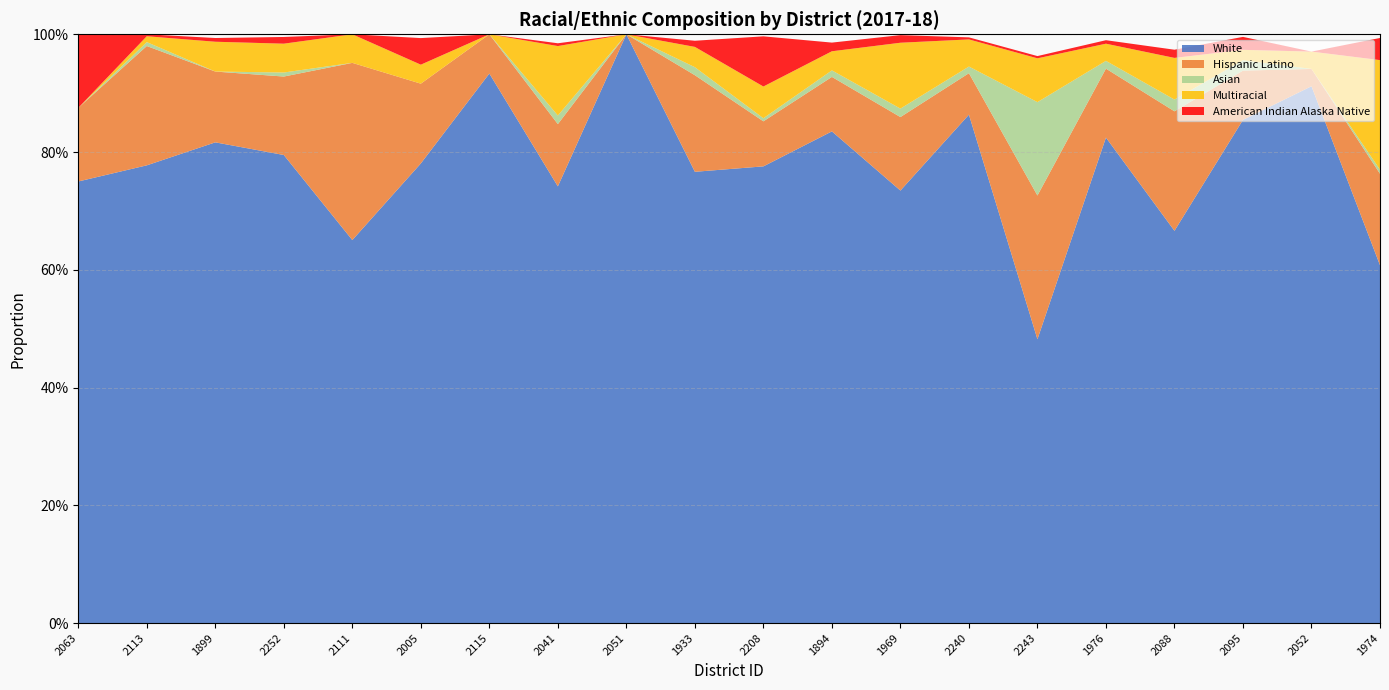

Reading left to right, extract all data points from this chart.

x2017_18_percent_white: 0.8	0.8	0.8	0.8	0.7	0.8	0.9	0.7	1.0	0.8	0.8	0.8	0.7	0.9	0.5	0.8	0.7	0.9	0.9	0.6
x2017_18_percent_hispanic_latino: 0.1	0.2	0.1	0.1	0.3	0.1	0.1	0.1	0.0	0.2	0.1	0.1	0.1	0.1	0.2	0.1	0.2	0.1	0.0	0.2
x2017_18_percent_asian: 0.0	0.0	0.0	0.0	0.0	0.0	0.0	0.0	0.0	0.0	0.0	0.0	0.0	0.0	0.2	0.0	0.0	0.0	0.0	0.0
x2017_18_percent_multiracial: 0.0	0.0	0.1	0.0	0.0	0.0	0.0	0.1	0.0	0.0	0.1	0.0	0.1	0.0	0.1	0.0	0.1	0.0	0.0	0.2
x2017_18_percent_american_indian_alaska_native: 0.1	0.0	0.0	0.0	0.0	0.0	0.0	0.0	0.0	0.0	0.1	0.0	0.0	0.0	0.0	0.0	0.0	0.0	0.0	0.0